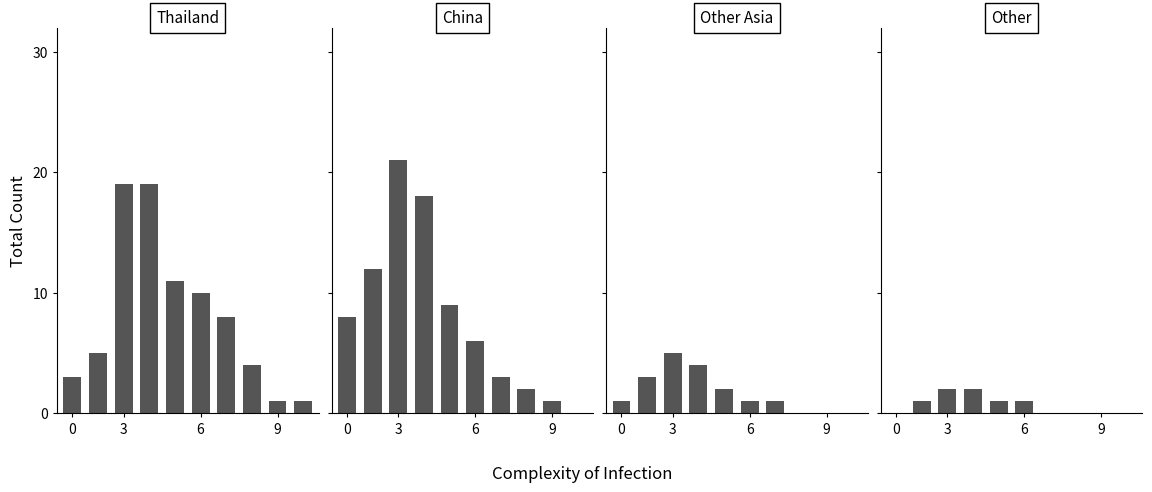

What are all the series names shown in the legend?

Thailand, China, Other Asia, Other